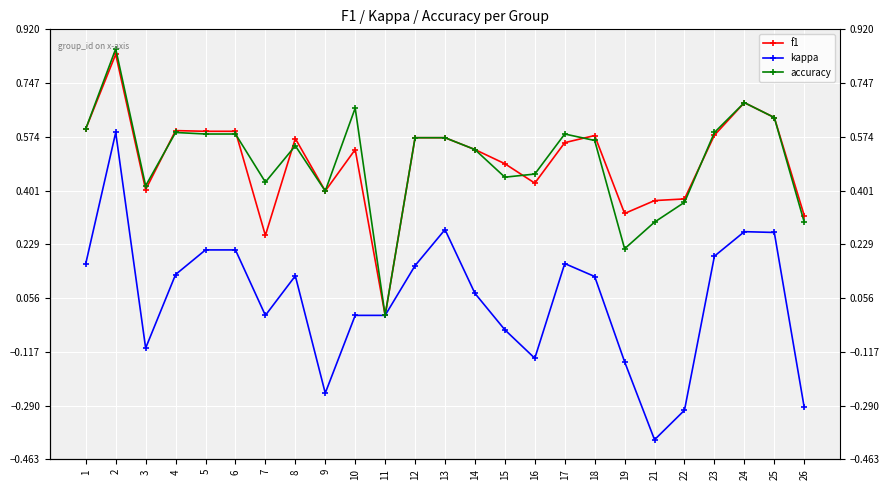

What are all the series names shown in the legend?

f1, kappa, accuracy